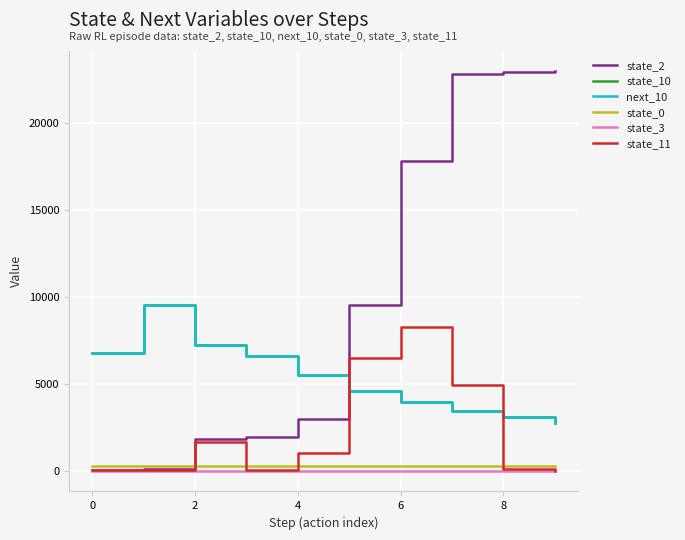

True or false: state_10 and state_0 cross at least once.

False